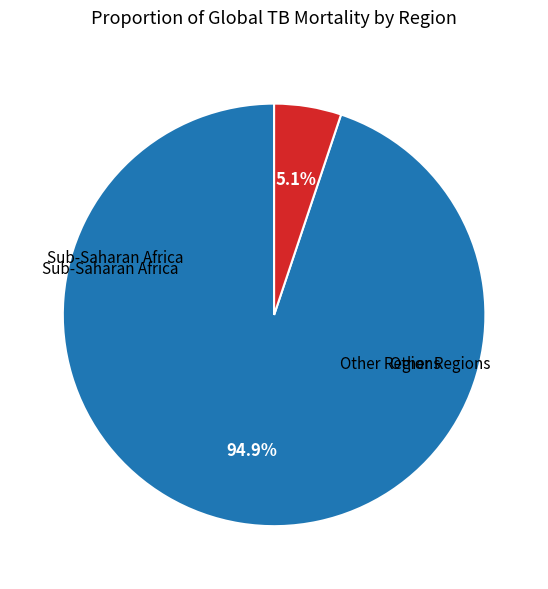

Does any single category account for the majority?

Yes